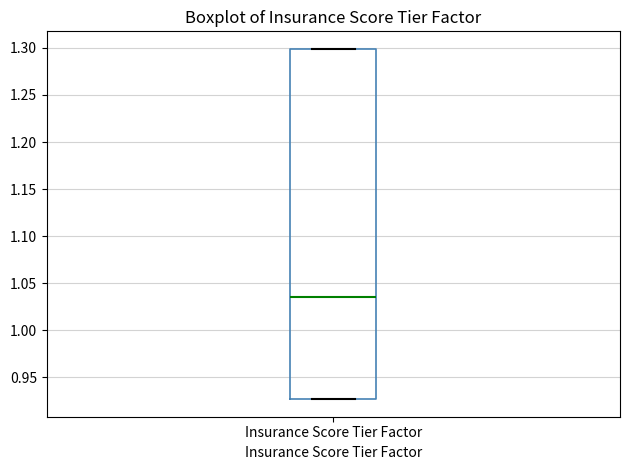

Read this box plot against the y-axis: the position of the median line, the range covered by the box, and the ends of both whiskers. The values are not printed on the chart, so give them approximately, as read against the axis.

median 1.035, box 0.925 to 1.300, whiskers 0.925 to 1.300